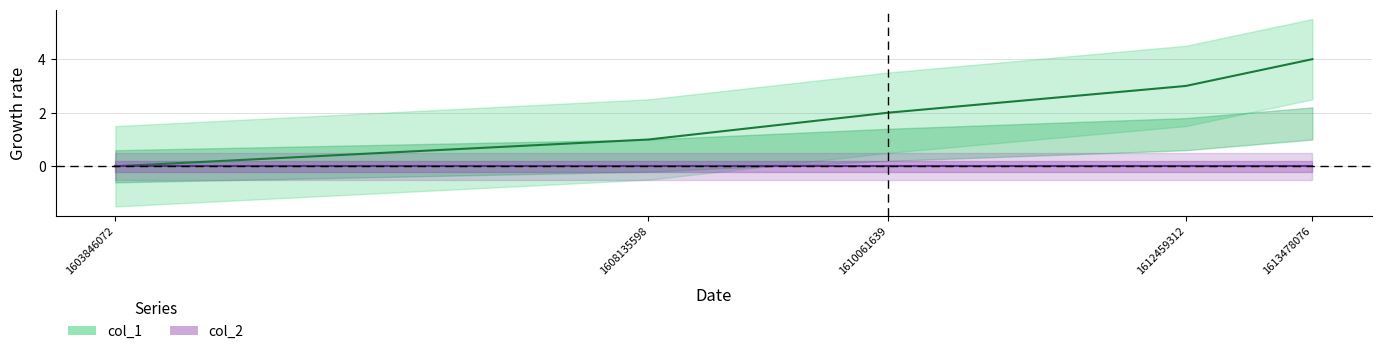

What is the sum of all col_1_center values?

10